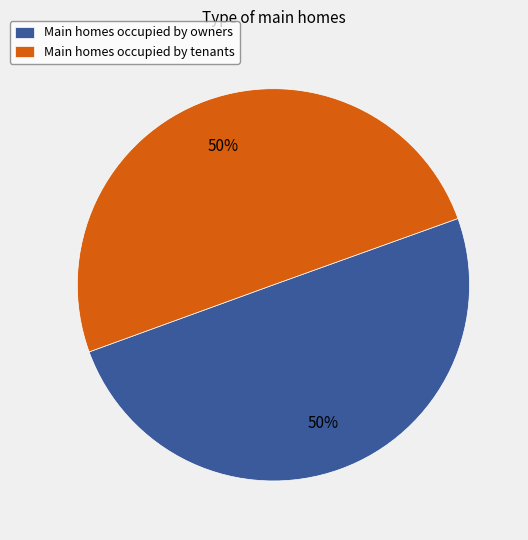

What is the ratio of the value at Main homes occupied by tenants to the value at Main homes occupied by owners?

1.0